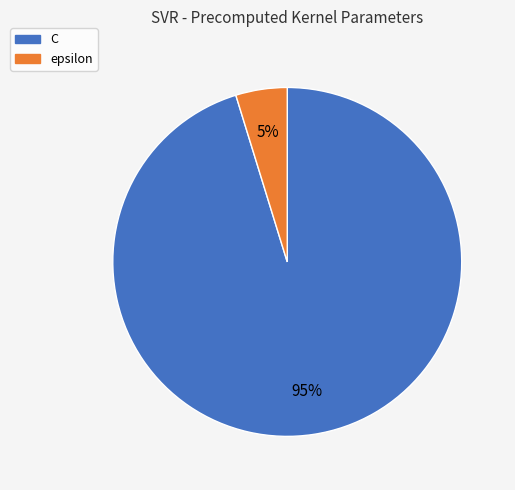

To the nearest percent, what is the combined percentage of C and epsilon?

100%